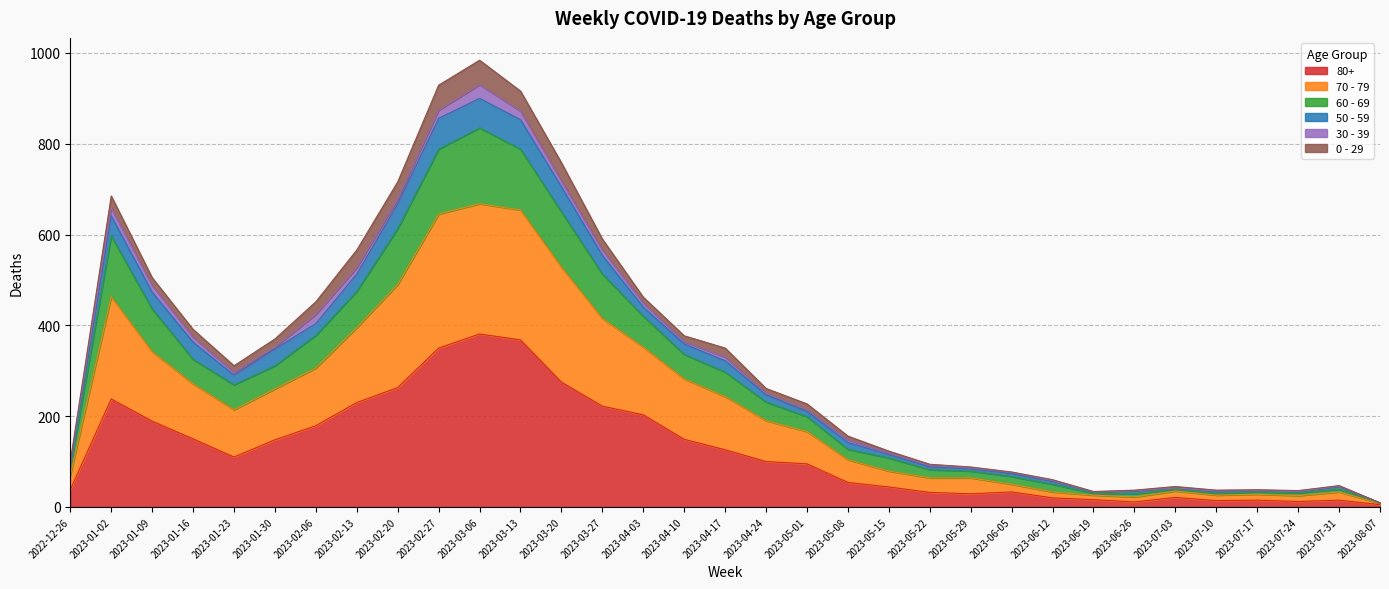

The 80+ series shows 180 at 2023-01-23. True or false?

False